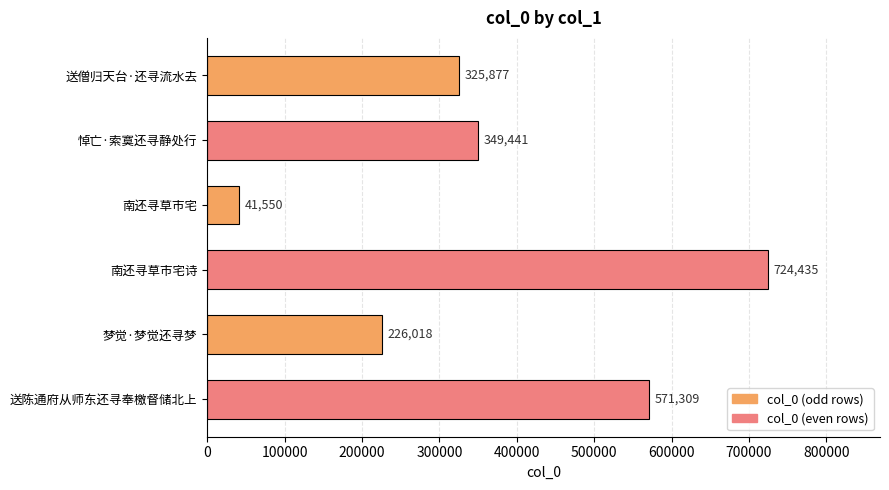

How many data points are less than 349441?

3